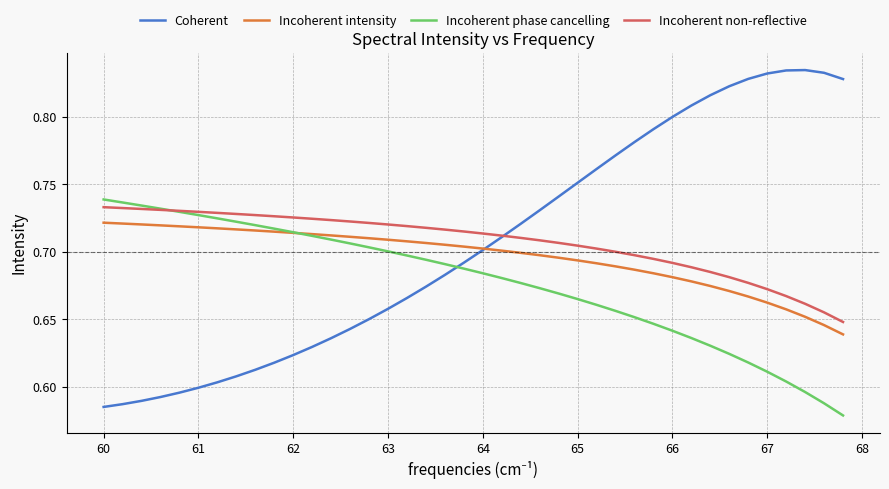

True or false: Incoherent non-reflective and Incoherent intensity cross at least once.

False